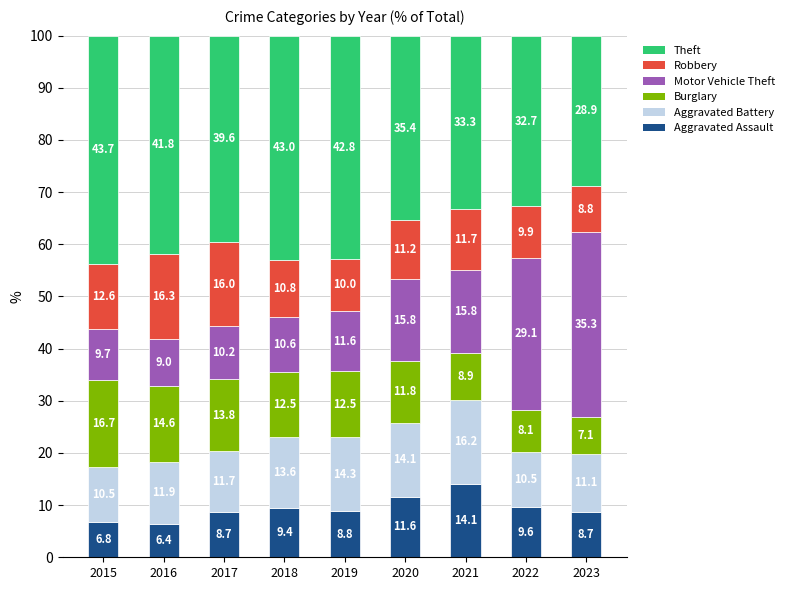

Reading left to right, what are the values for Aggravated Assault?

6.8	6.4	8.7	9.4	8.8	11.6	14.1	9.6	8.7